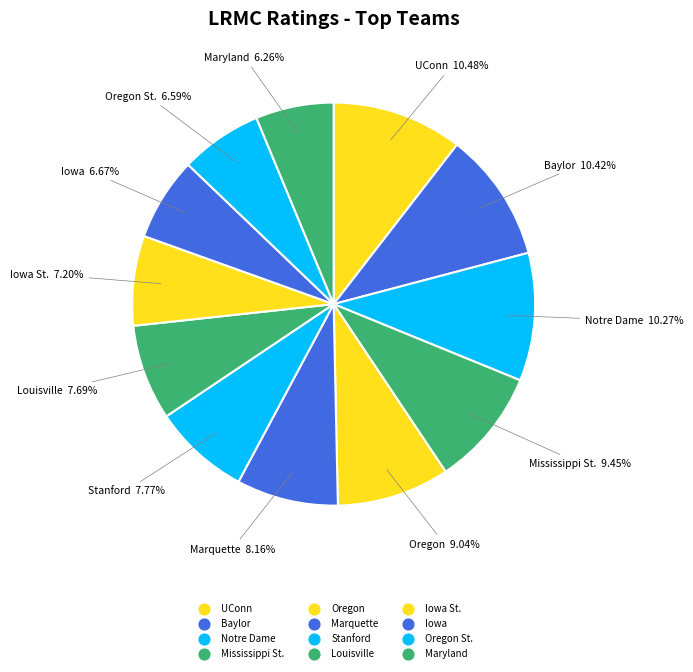

How many segments does this pie chart have?

12